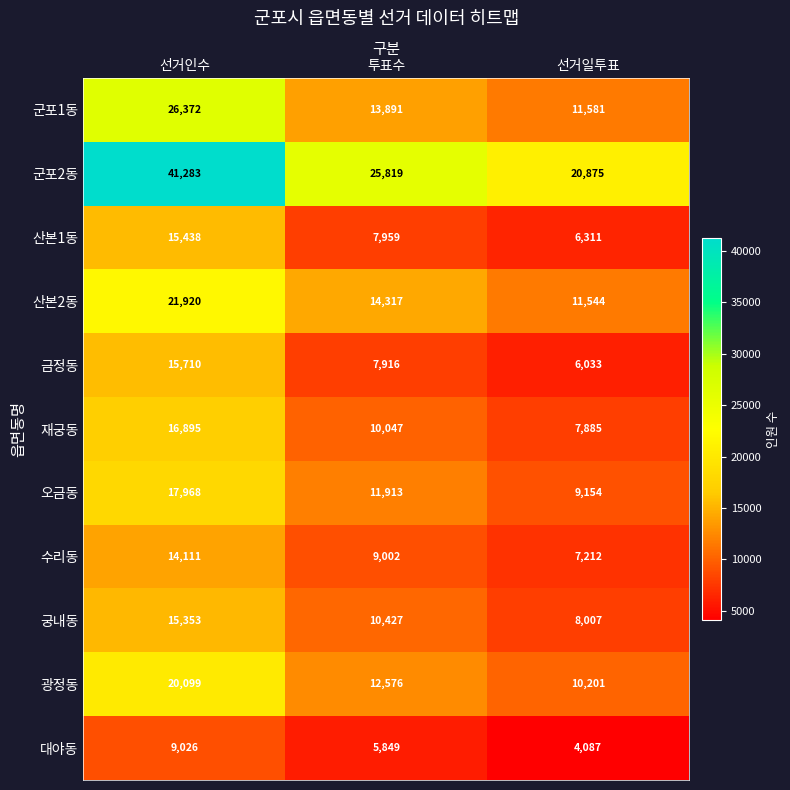

The value of 대야동 at 투표수 is 9037. True or false?

False